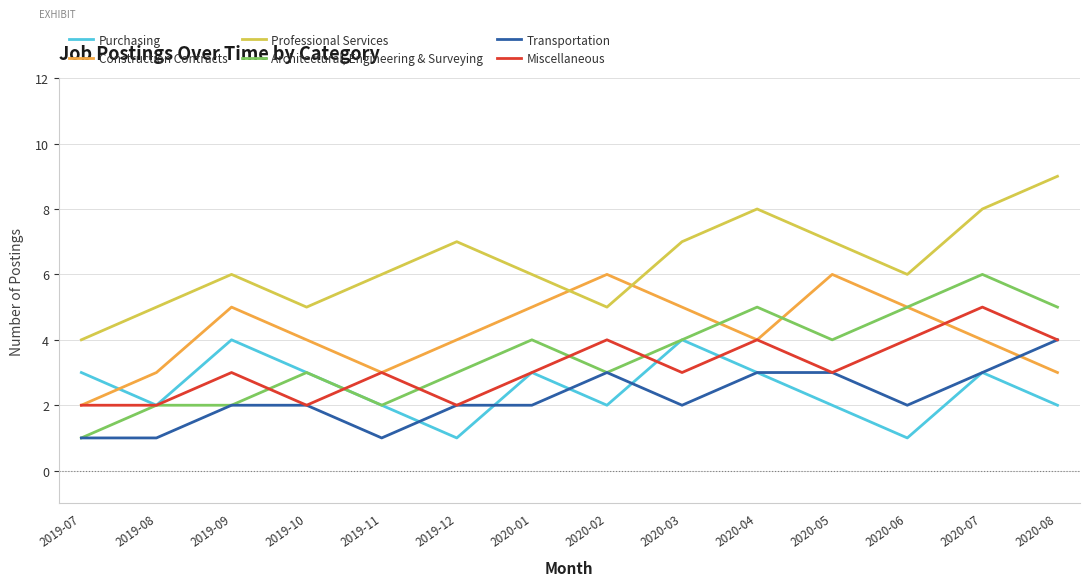

What is the difference between the Architectural, Engineering & Surveying values at 2019-12 and 2020-05?

1